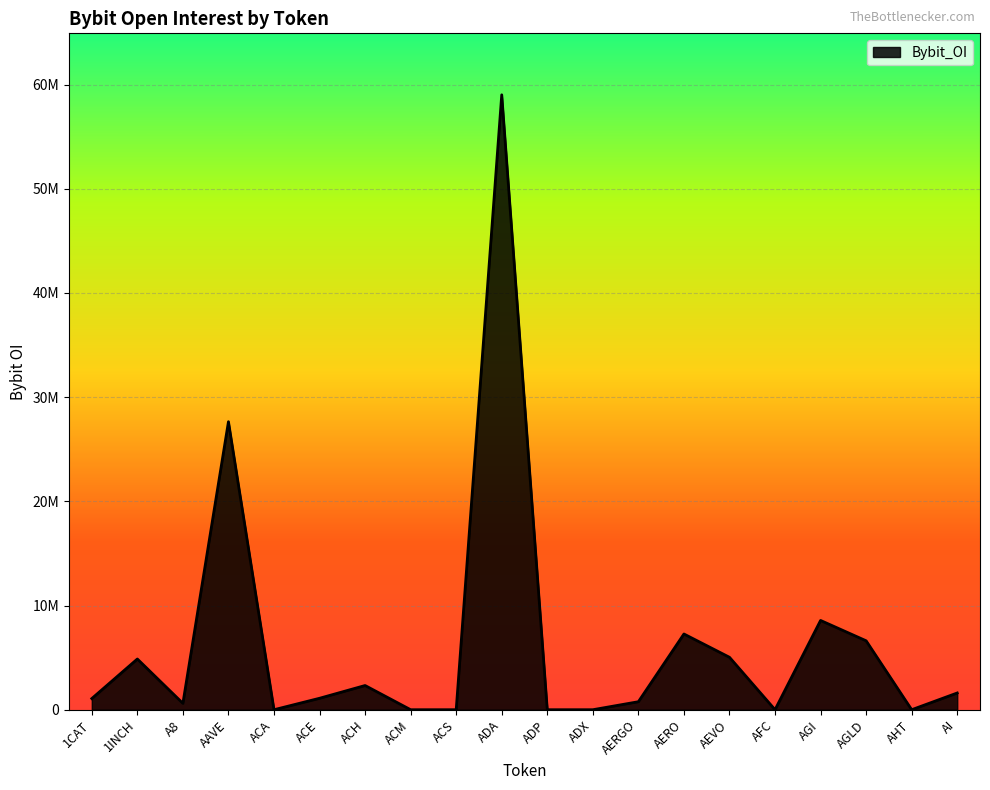

At which category does the data reach its first local valley?

A8